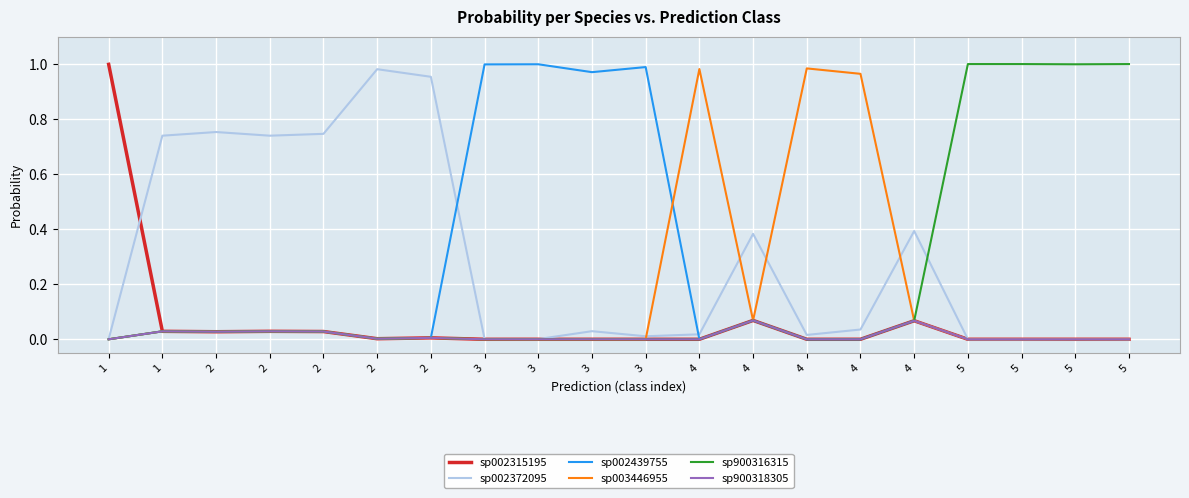

Where is sp003446955 nearest to the value 0?

3